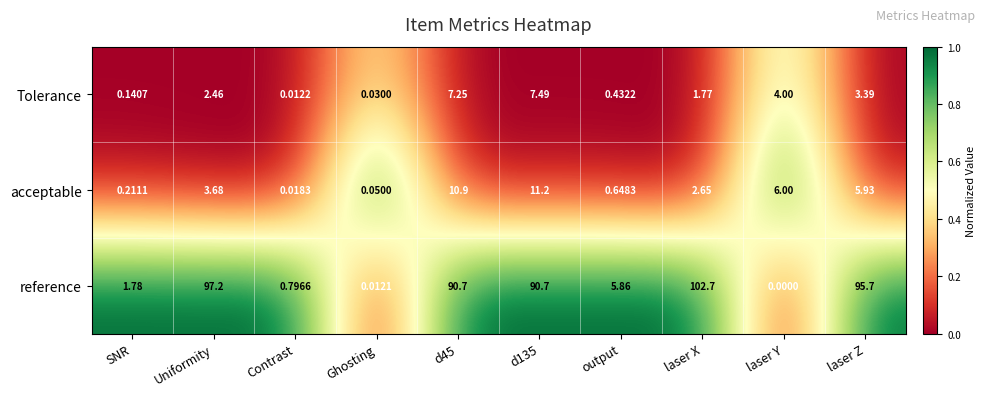

How many values in the reference series are below 90?

5